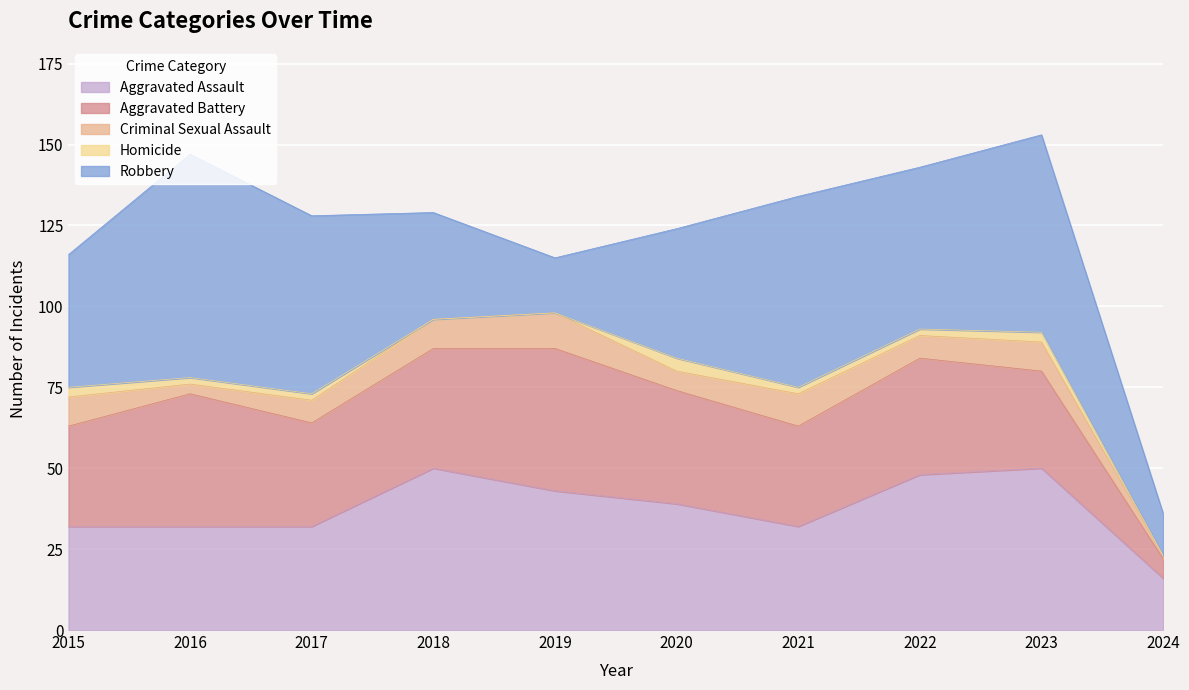

How many data points in Aggravated Assault are less than 39?

5